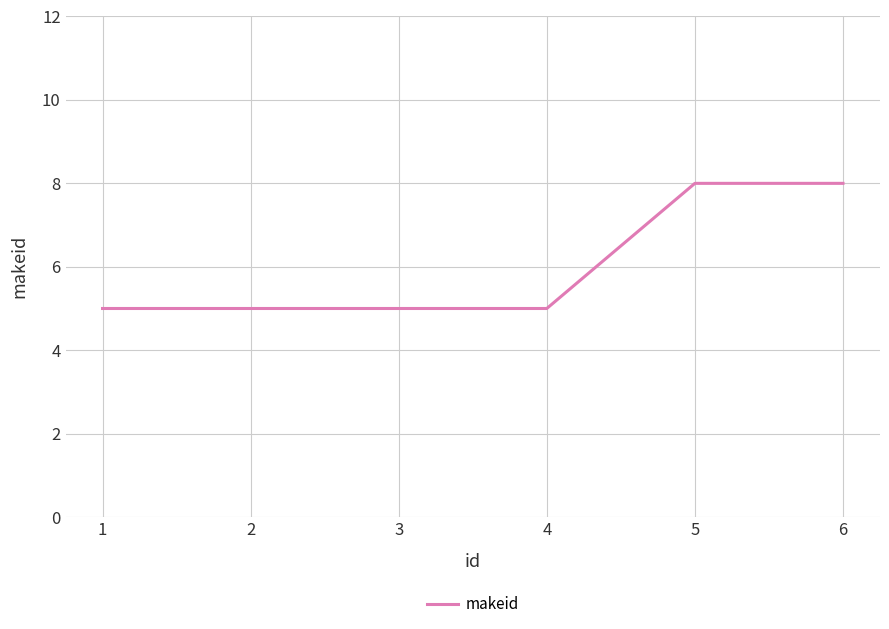

What is the maximum value shown in the chart?

8